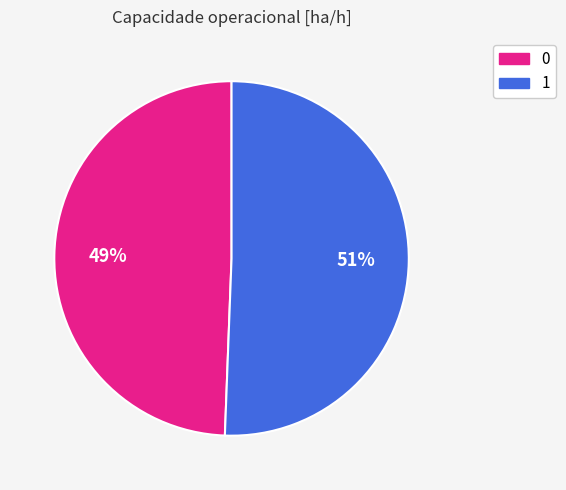

To the nearest percent, what portion does 1 represent?

51%